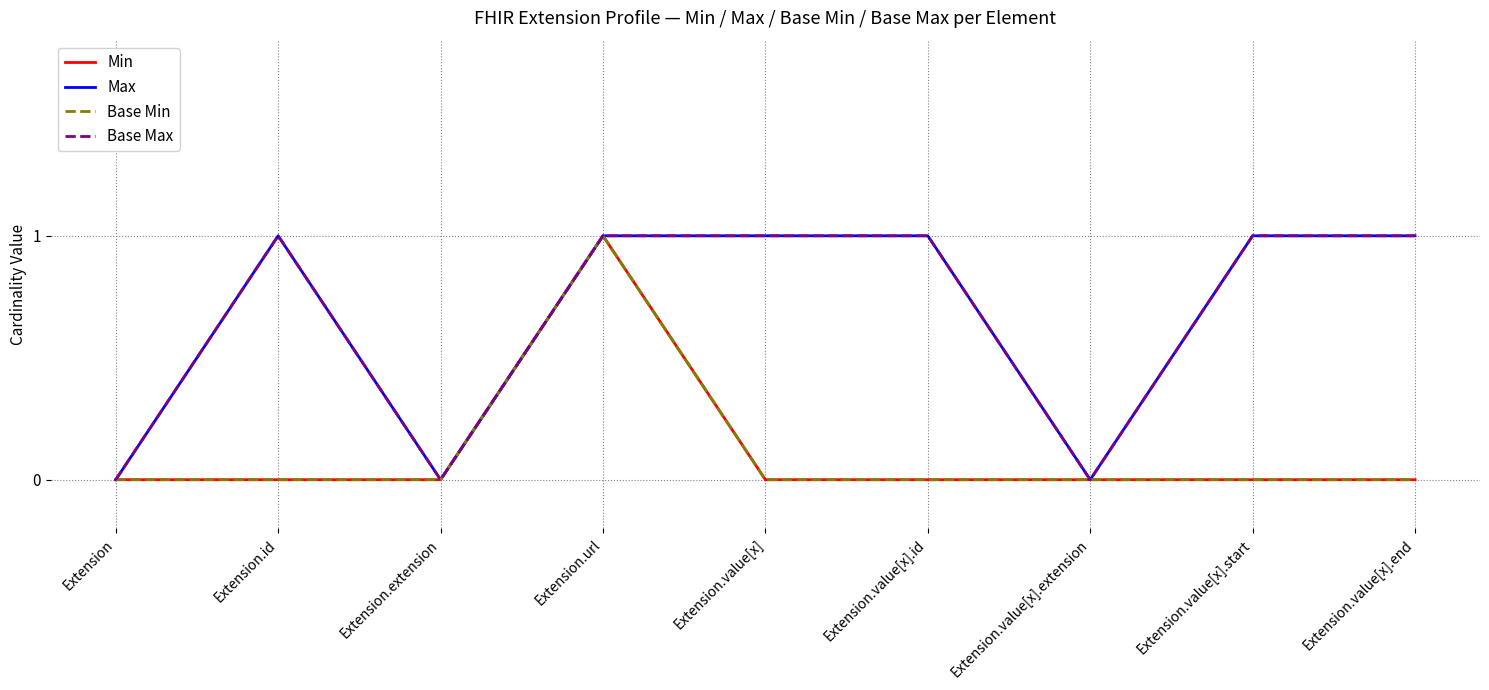

Which category has the highest value across all series?

Extension.url